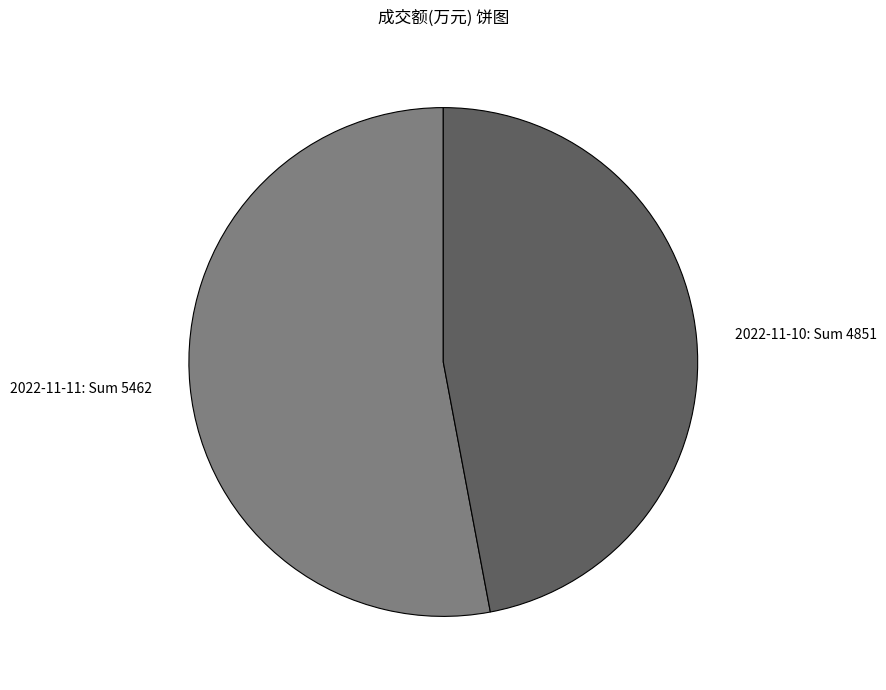

What is the majority slice?

2022-11-11